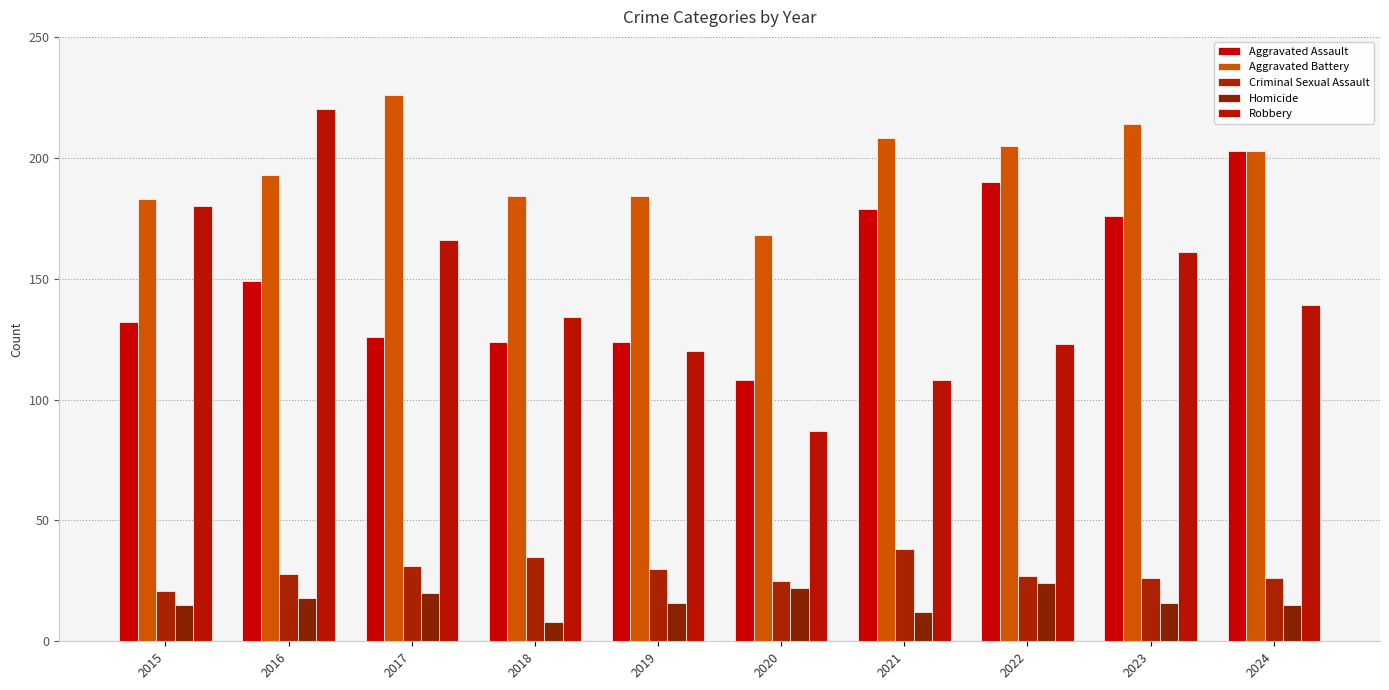

Rank the series by their maximum value, from lowest to highest.

Homicide, Criminal Sexual Assault, Aggravated Assault, Robbery, Aggravated Battery